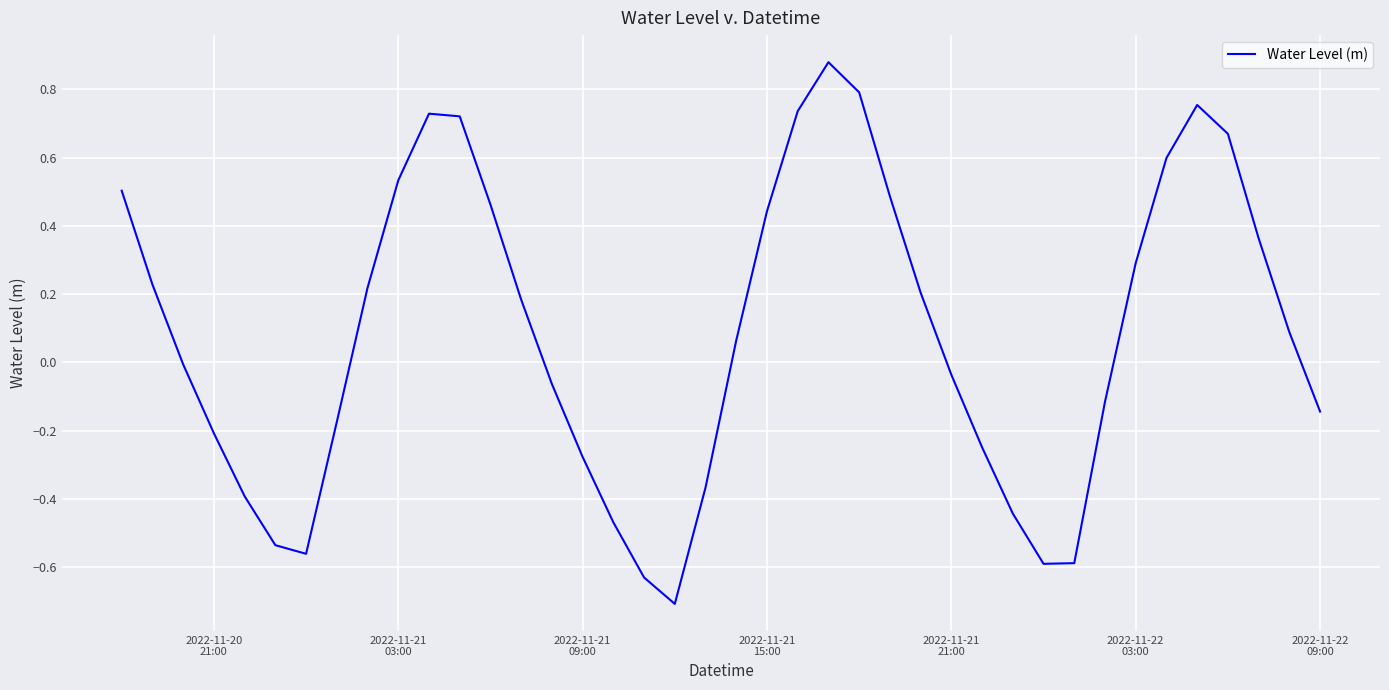

Reading left to right, list all the values displayed in this chart.

0.5	0.2	-0.0	-0.2	-0.4	-0.5	-0.6	-0.2	0.2	0.5	0.7	0.7	0.5	0.2	-0.1	-0.3	-0.5	-0.6	-0.7	-0.4	0.1	0.4	0.7	0.9	0.8	0.5	0.2	-0.0	-0.2	-0.4	-0.6	-0.6	-0.1	0.3	0.6	0.8	0.7	0.4	0.1	-0.1